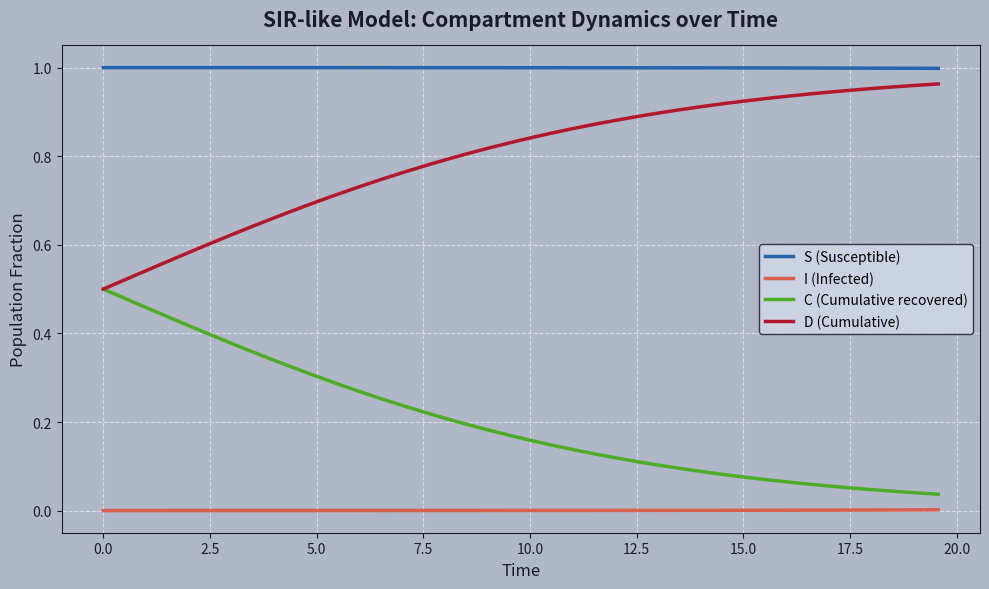

Rank the series by their average value, from highest to lowest.

S (Susceptible), D (Cumulative), C (Cumulative recovered), I (Infected)